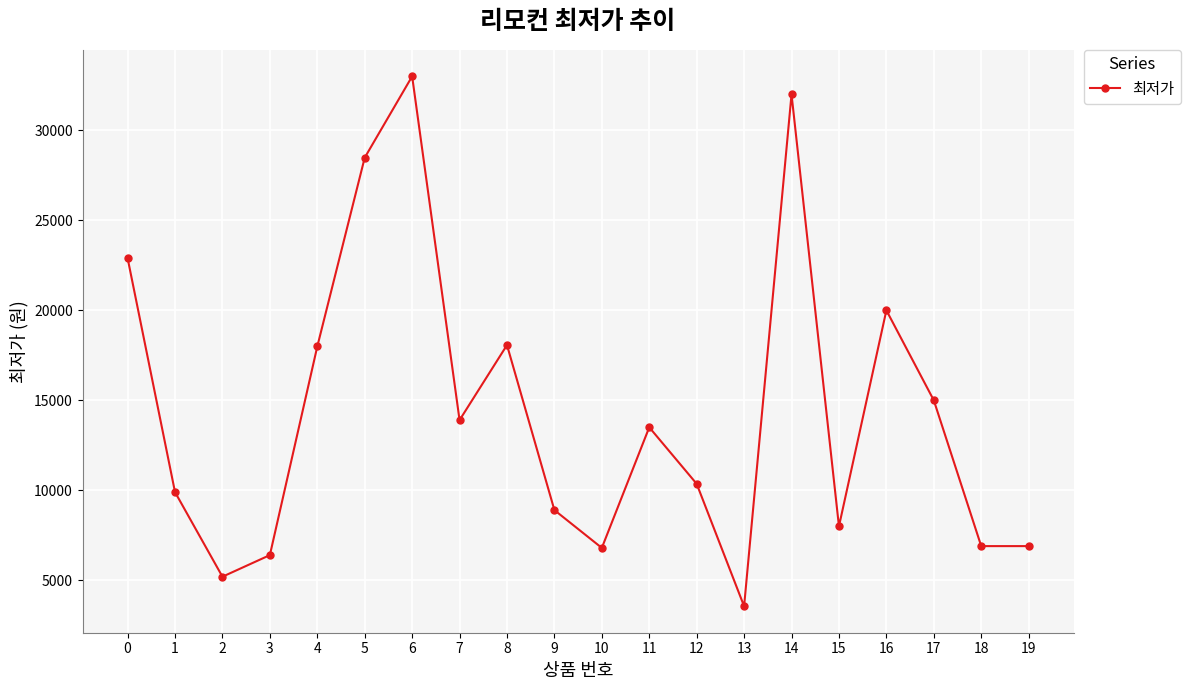

Is this an area chart (filled region under the line)?

No